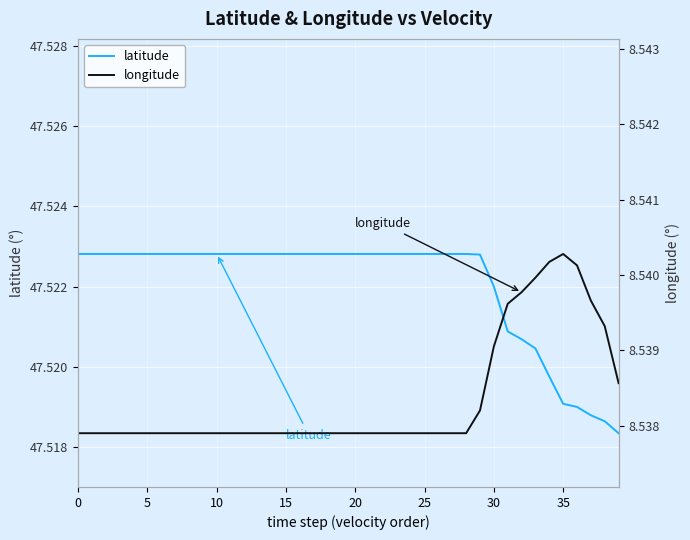

What is the label of the 17th point from the left?

16